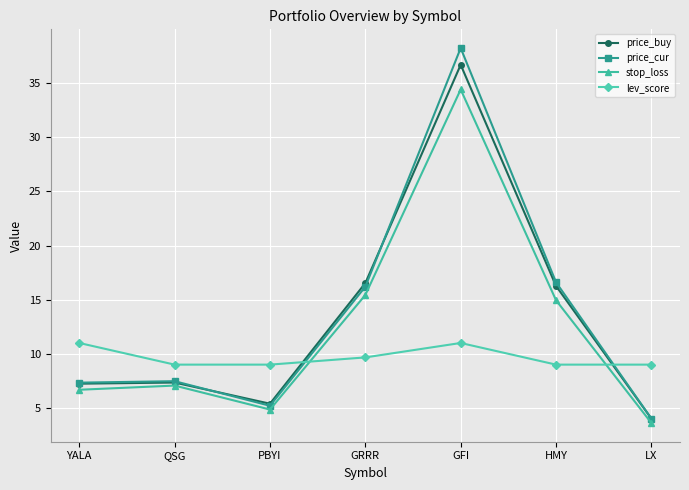

How many intersections are there between price_buy and lev_score?

2